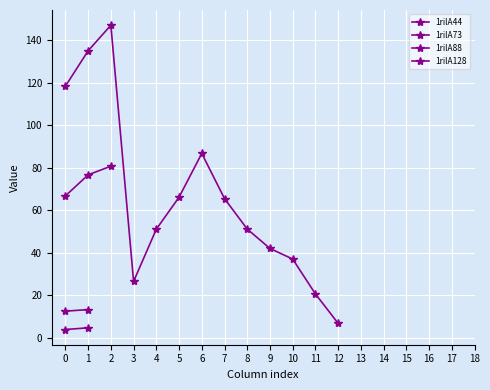

Count the number of data series in this chart.

4